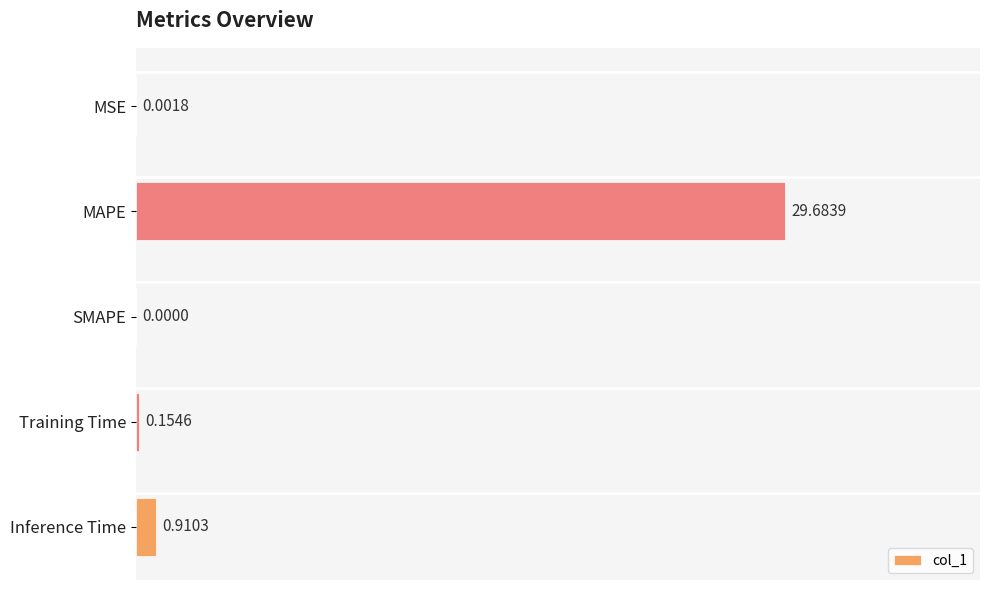

How many values are above zero?

4